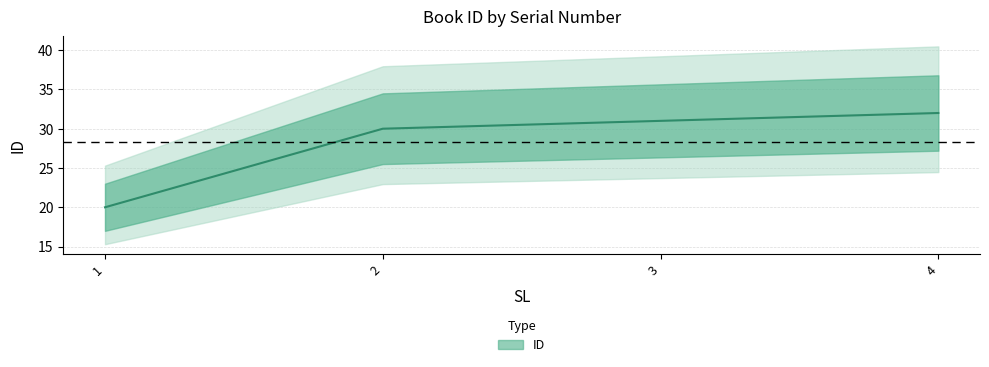

Reading left to right, extract all data points from this chart.

1=20	2=30	3=31	4=32